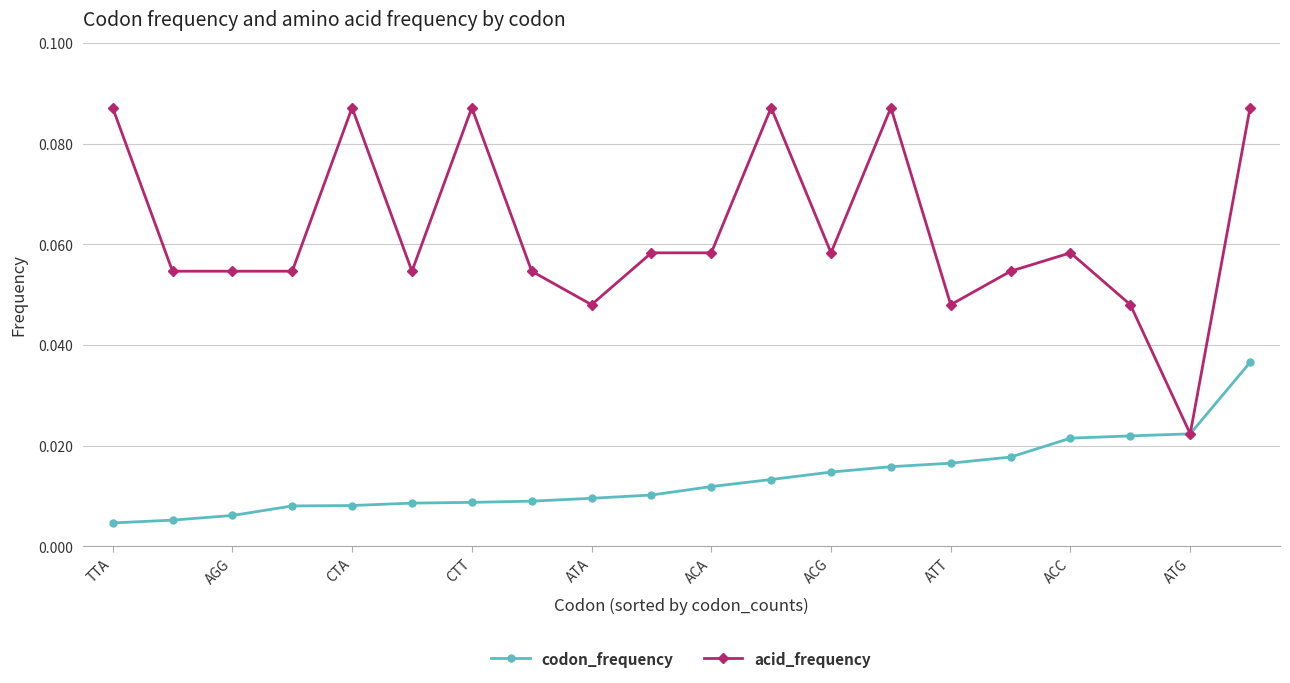

Count the acid_frequency values in the range 0 to 1.

20